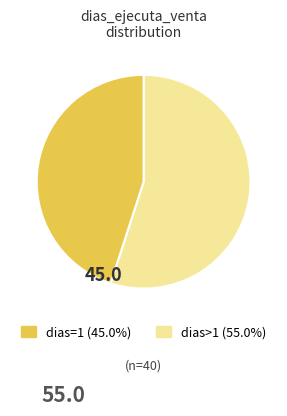

Is there any slice that represents more than half of the pie?

Yes